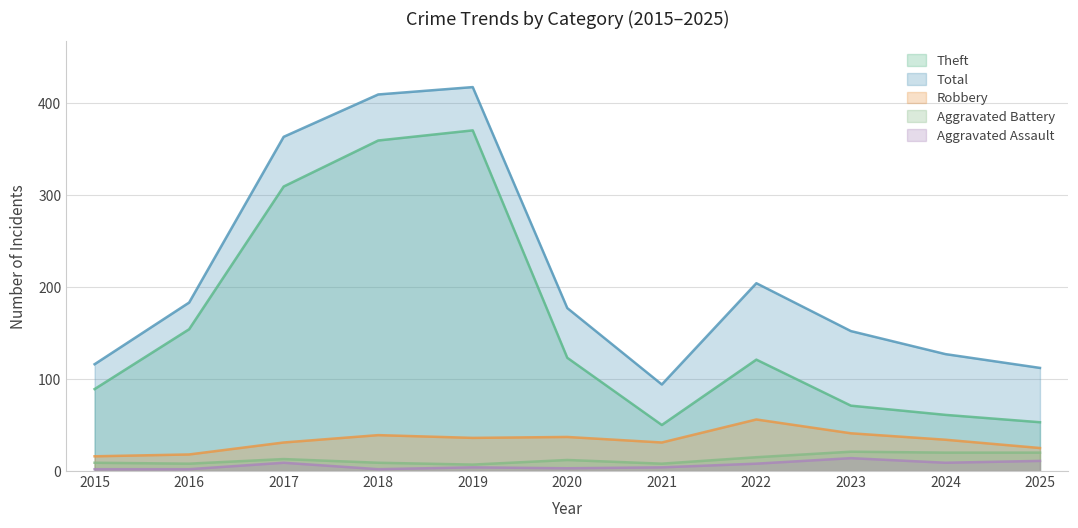

Between 2015 and 2017, which is larger?

2017